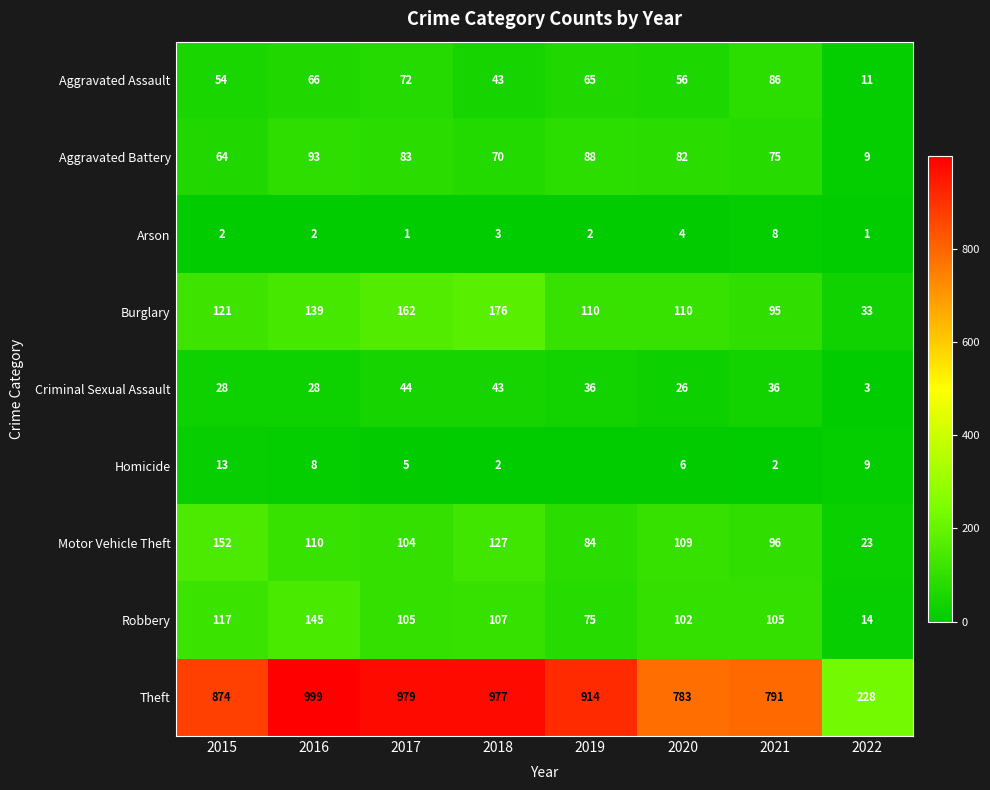

Rank the categories by Aggravated Battery value from lowest to highest.

2022, 2015, 2018, 2021, 2020, 2017, 2019, 2016